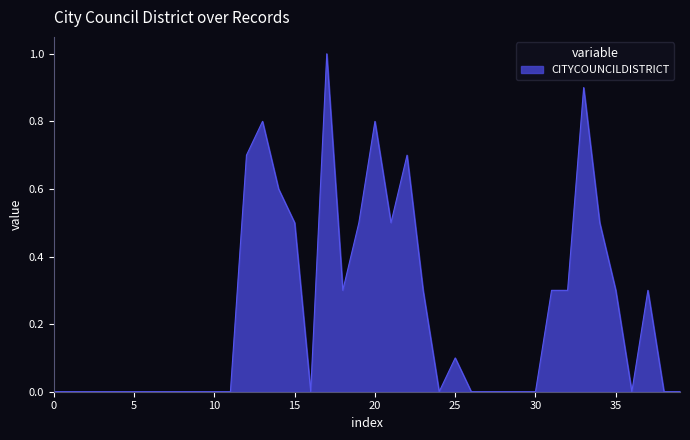

What is the greatest value displayed?

1.0